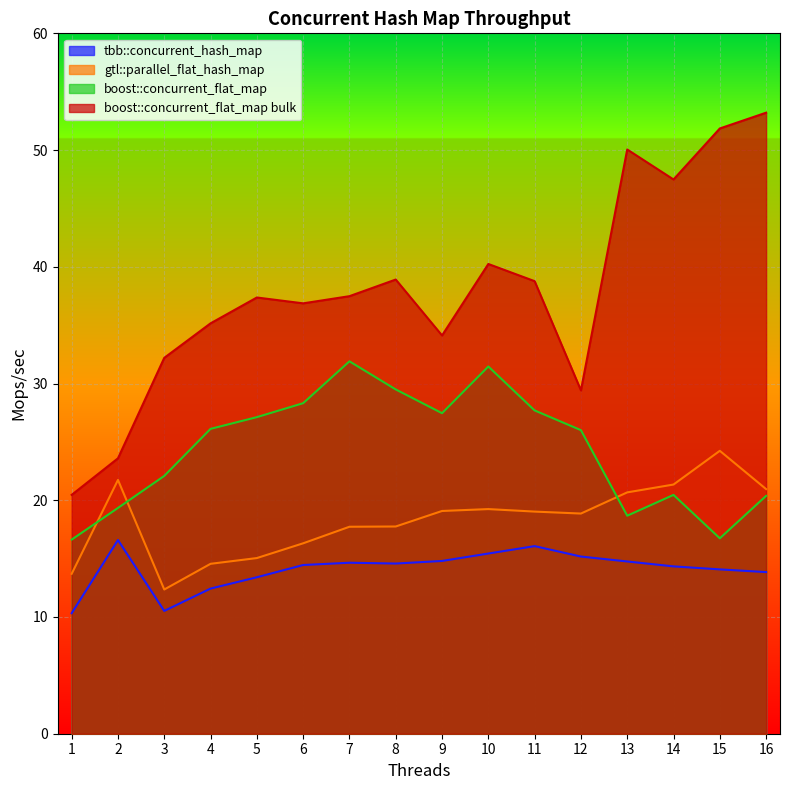

What is the total value across all series at 5?

92.9